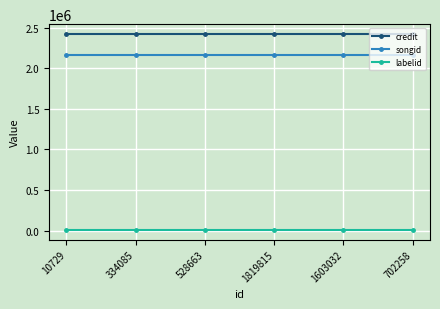

True or false: credit and songid cross at least once.

False